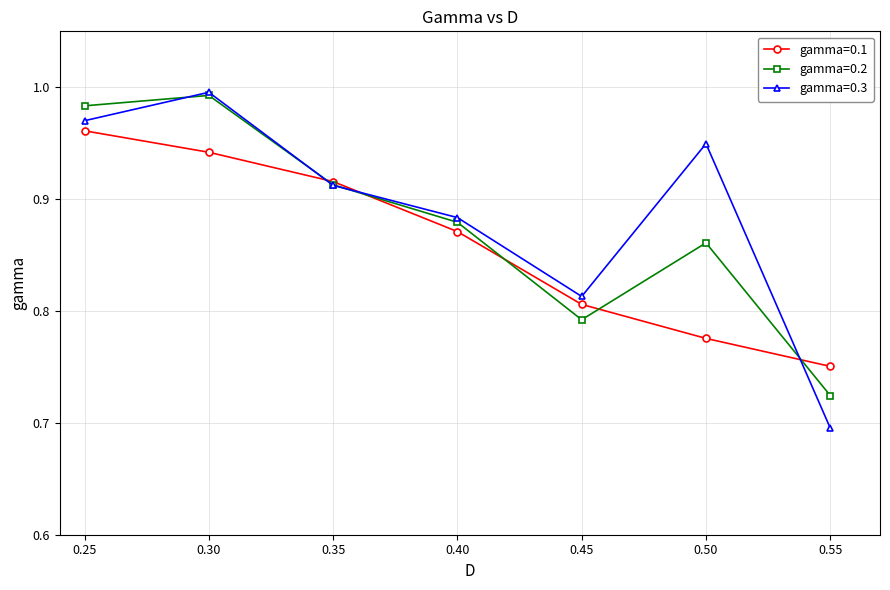

Where is the first local maximum for gamma=0.3?

0.30